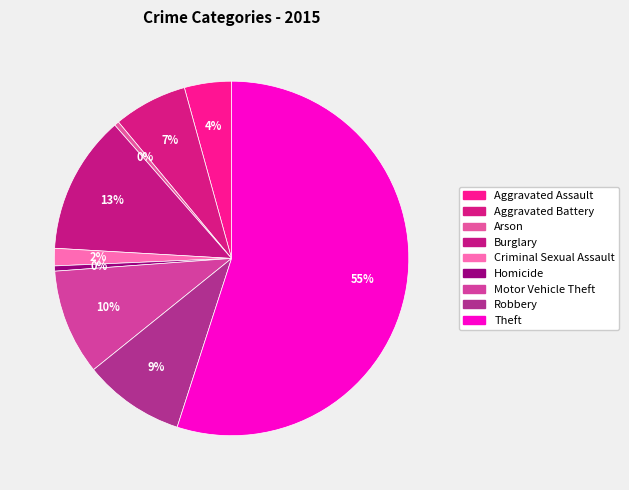

Rank the categories by value from lowest to highest.

Arson, Homicide, Criminal Sexual Assault, Aggravated Assault, Aggravated Battery, Robbery, Motor Vehicle Theft, Burglary, Theft